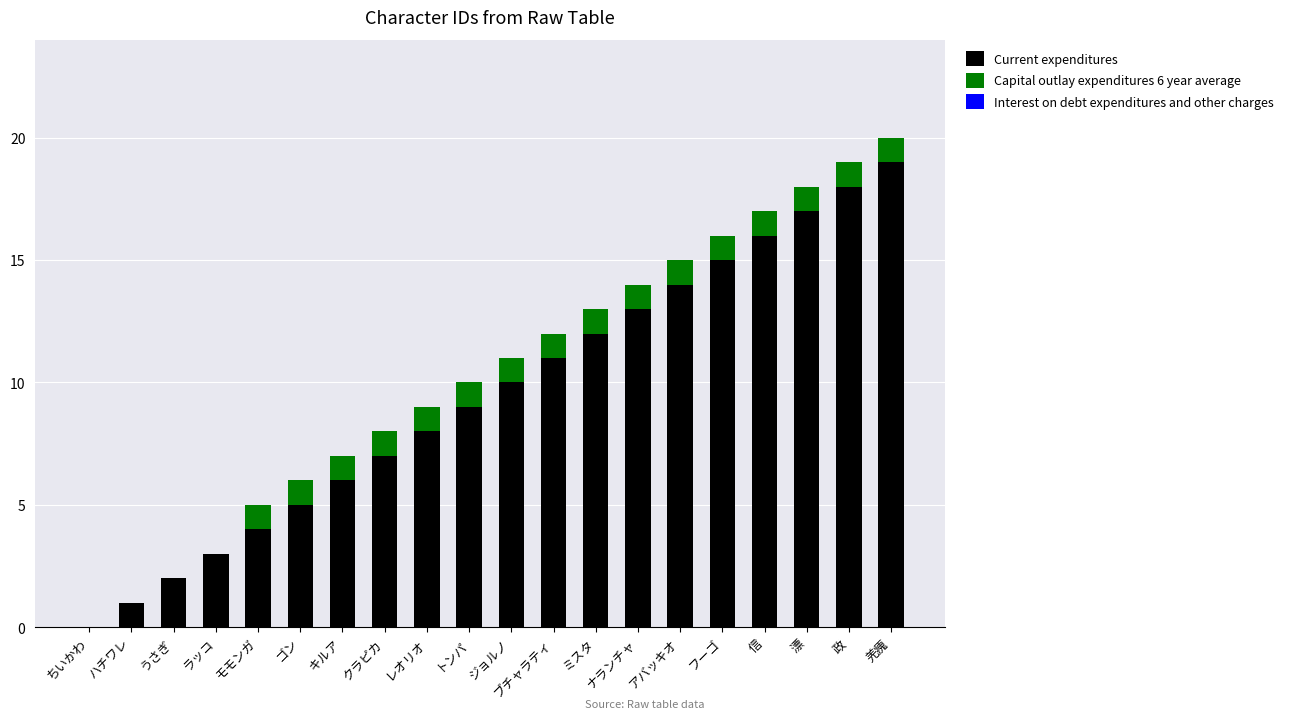

True or false: Current expenditures has a value of 19 at 羌瘣.

True